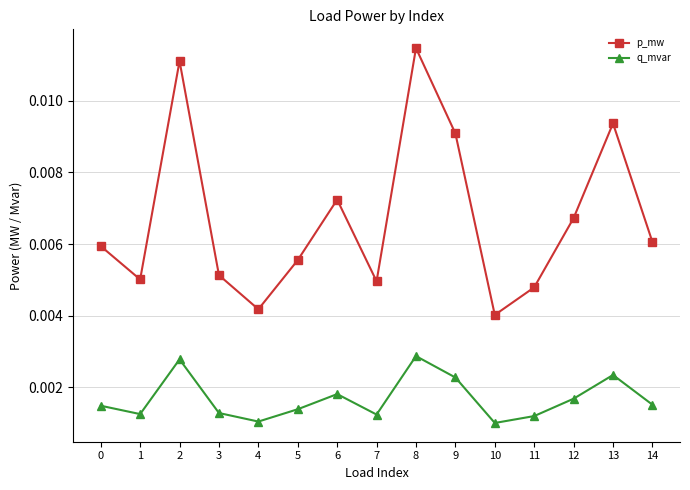

Which category has the highest value in the p_mw series?

8